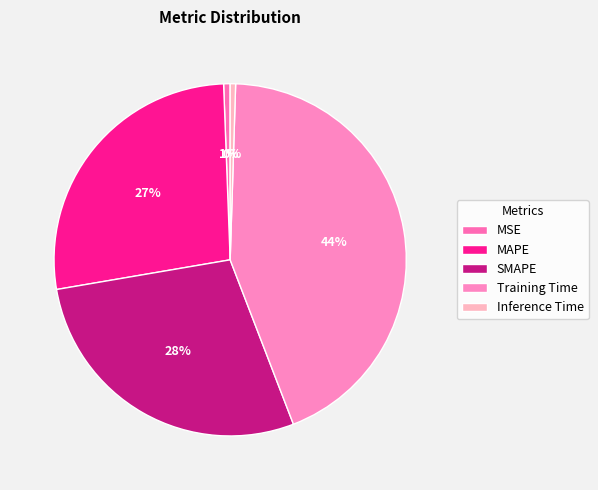

Is it true that SMAPE is 28% of the pie?

True